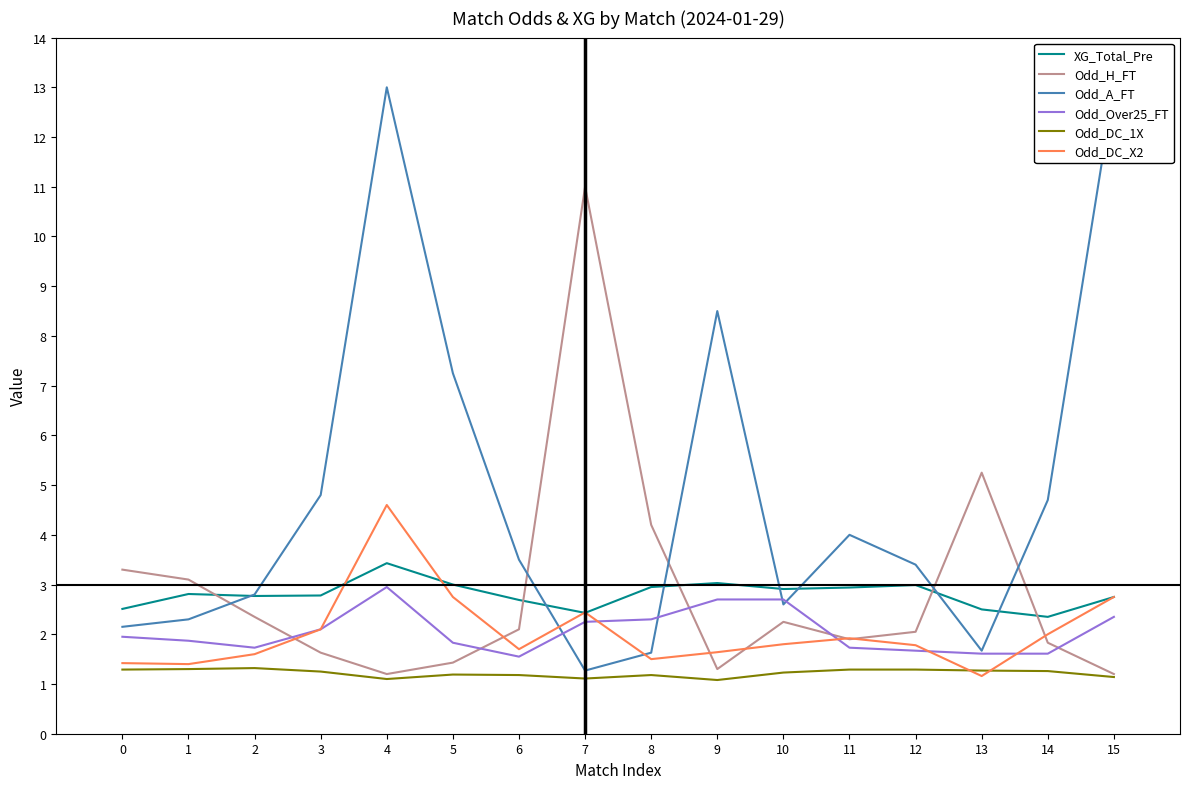

Rank the series at 13 from highest to lowest value.

Odd_H_FT, XG_Total_Pre, Odd_A_FT, Odd_Over25_FT, Odd_DC_1X, Odd_DC_X2